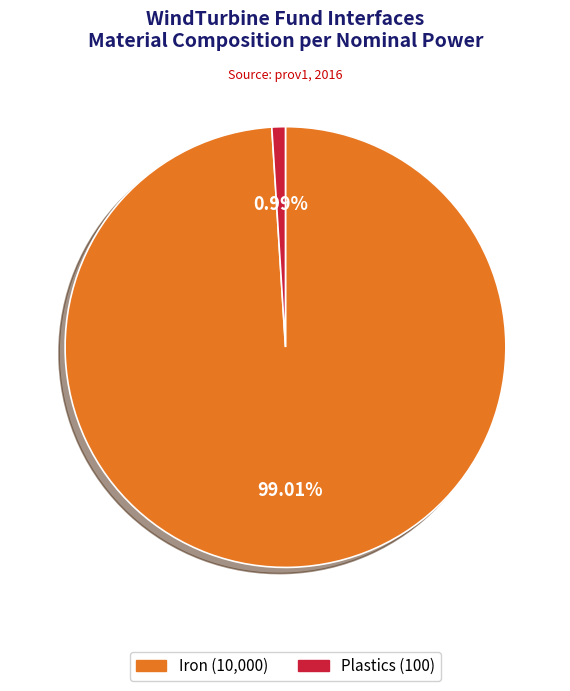

Rank the categories by value from highest to lowest.

Iron, Plastics